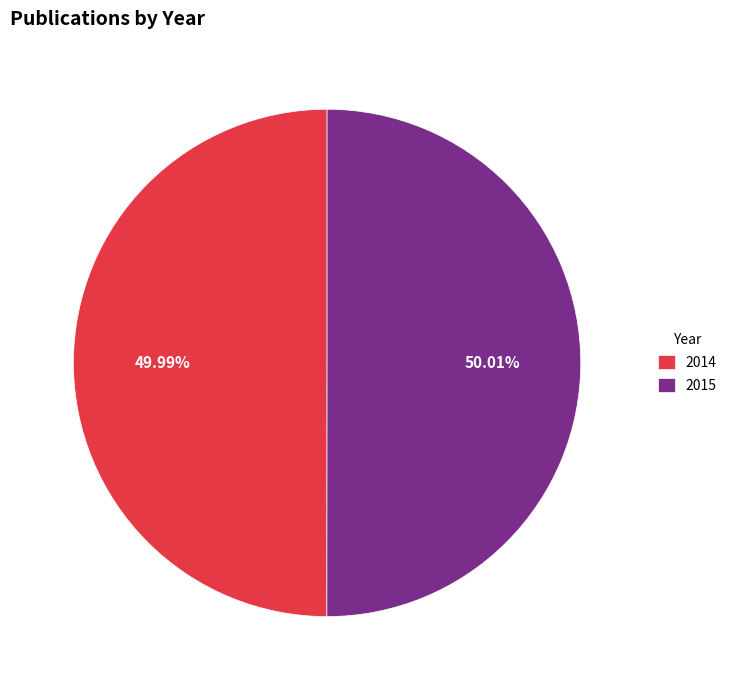

Approximately how many times larger is the value at 2014 compared to 2015?

1.0